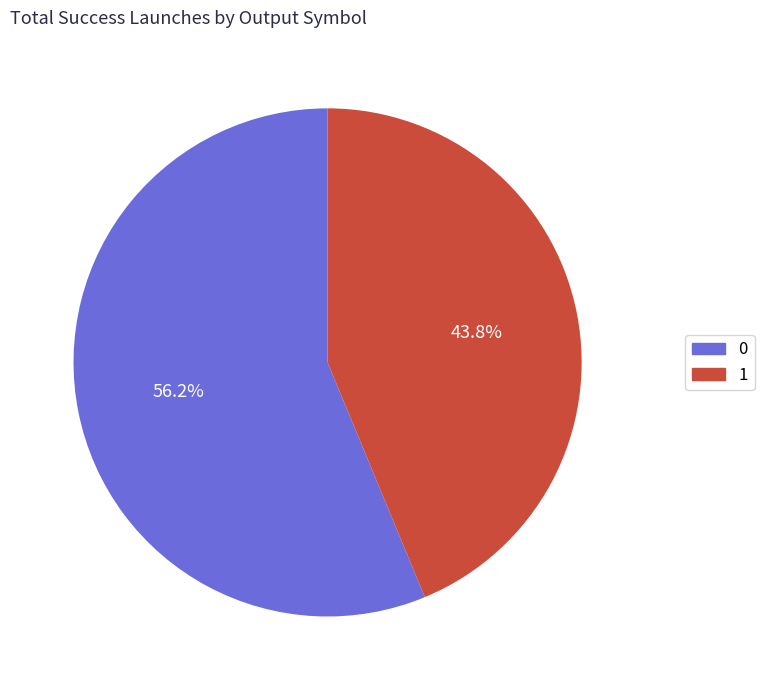

Does 0 represent more than half of the total?

Yes